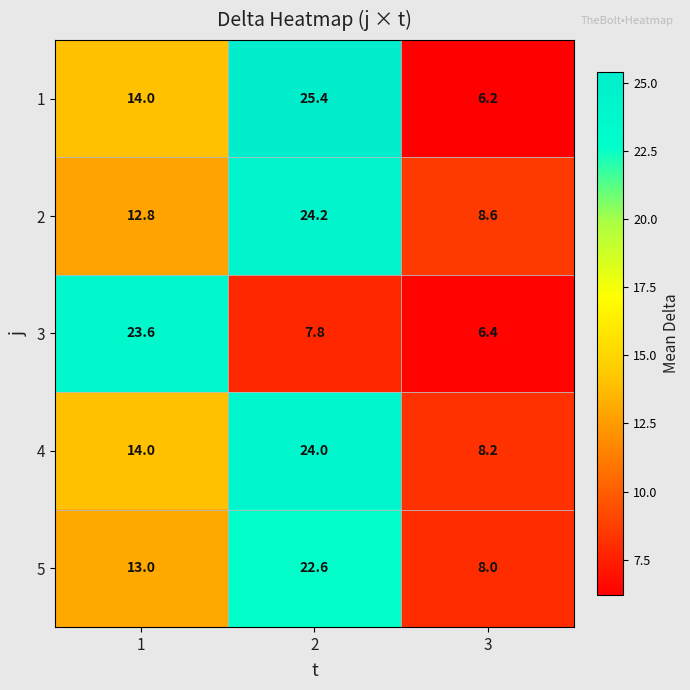

Which series changed the most between 1 and 2?

3